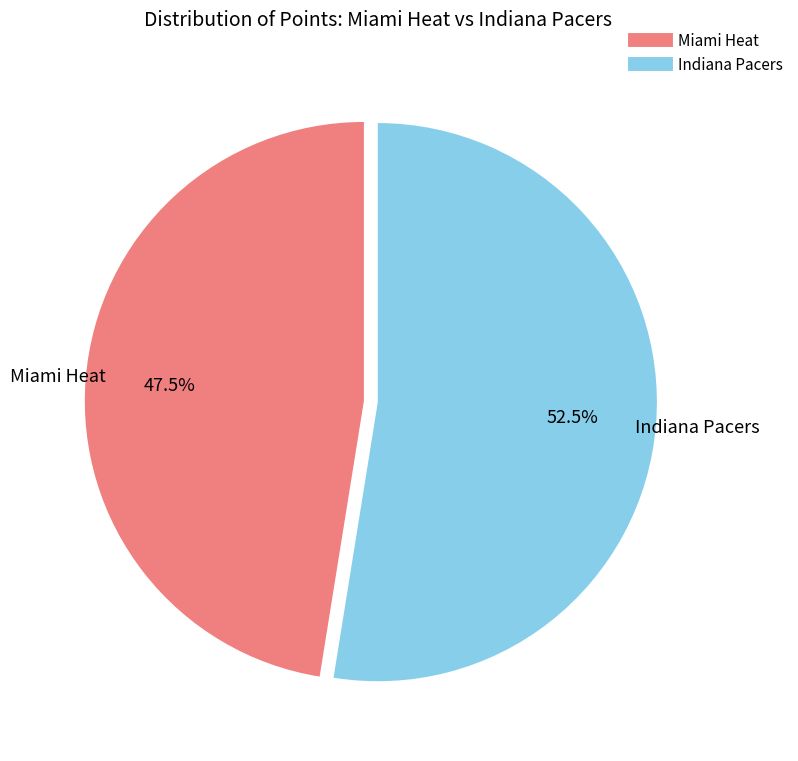

Which category has the biggest portion of the pie?

Indiana Pacers